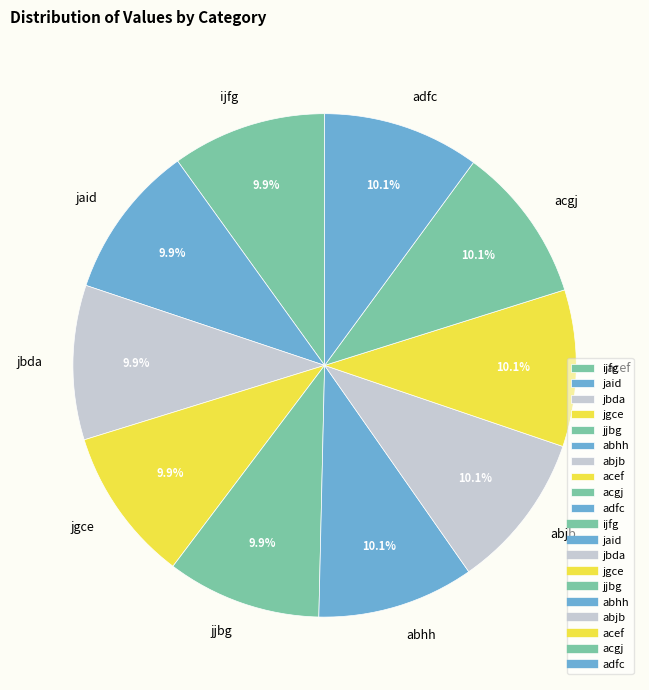

True or false: acef accounts for 10% of the total.

True